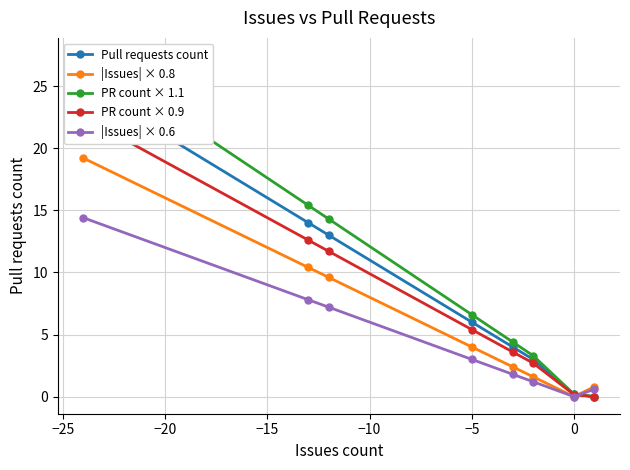

Which series has the largest range (max minus min)?

PR count × 1.1